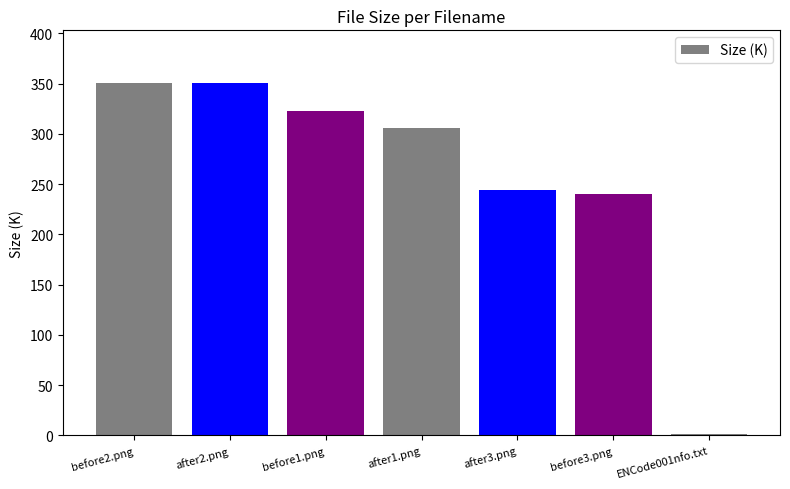

What is the sum of all values?

1814.6